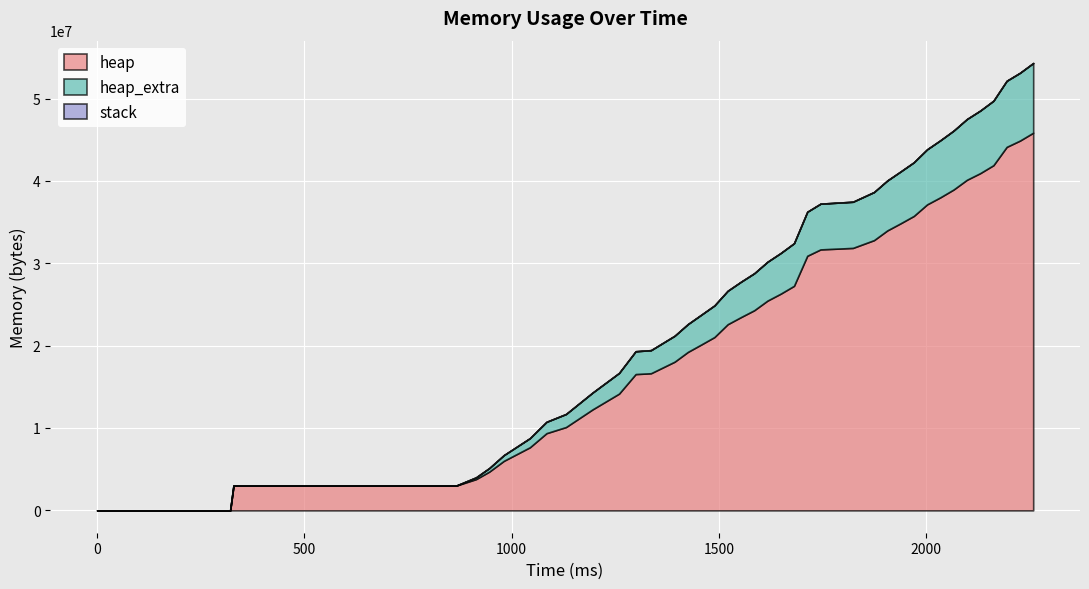

True or false: heap_extra has more than 2 points higher than both neighbors.

False